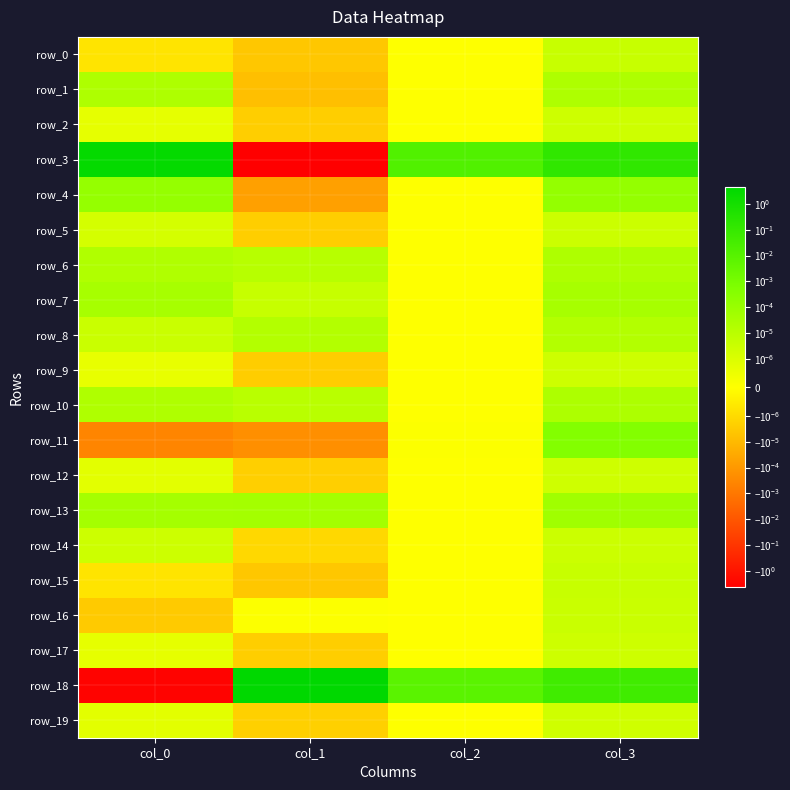

At how many categories does at least one series exceed 0?

4